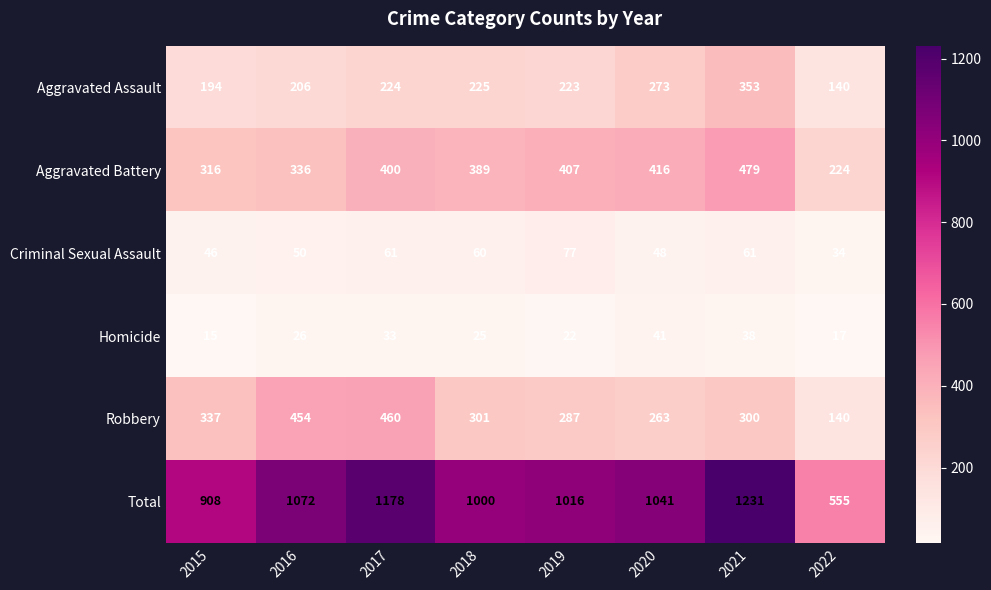

What is the difference between the Criminal Sexual Assault values at 2018 and 2015?

14